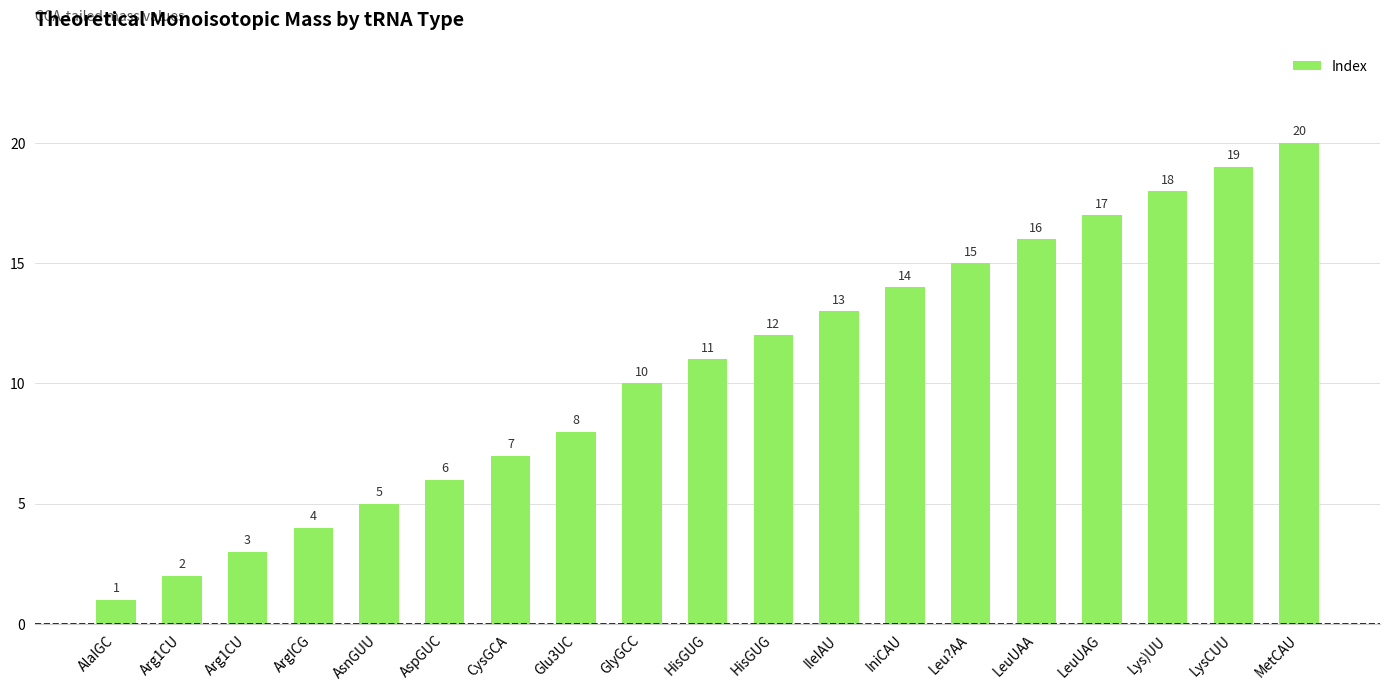

Are the bars horizontal?

No